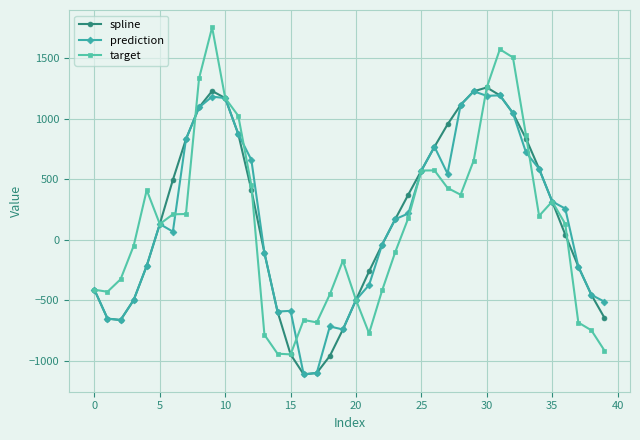

What is the difference between the second highest and minimum values in the target series?

2518.9